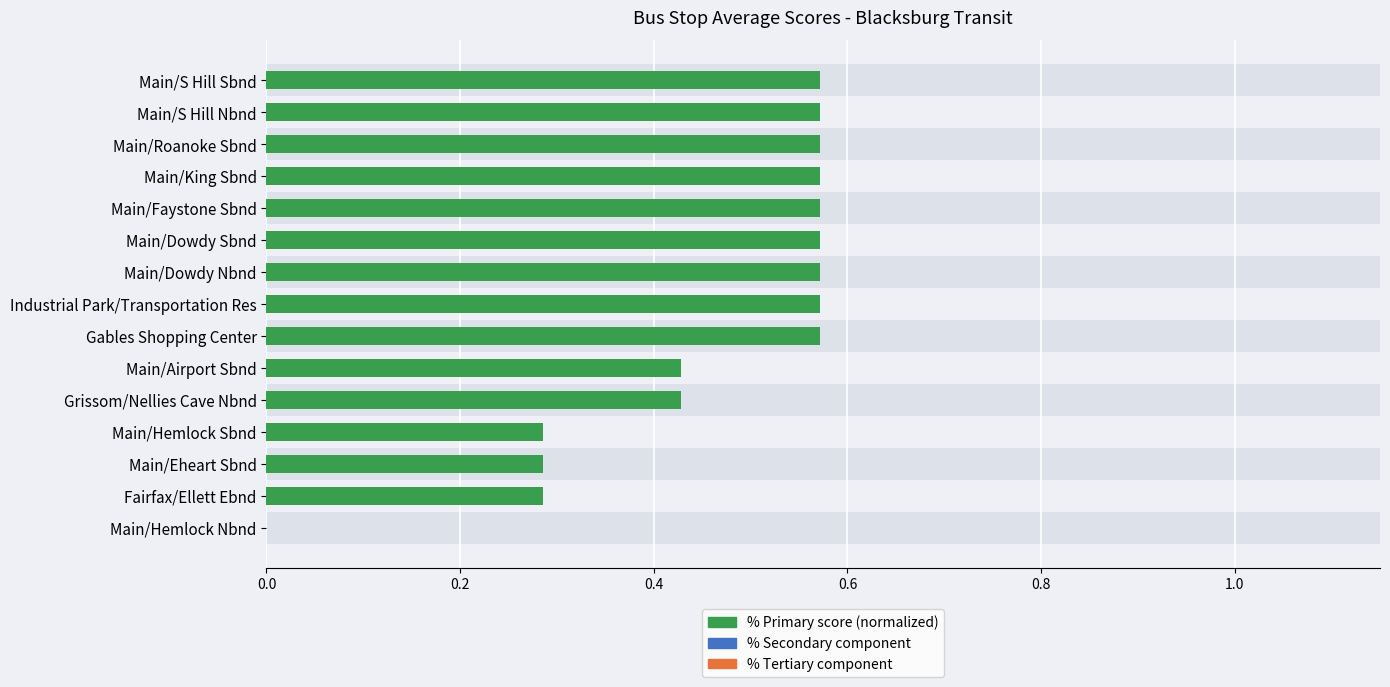

Does the chart contain any negative values?

No